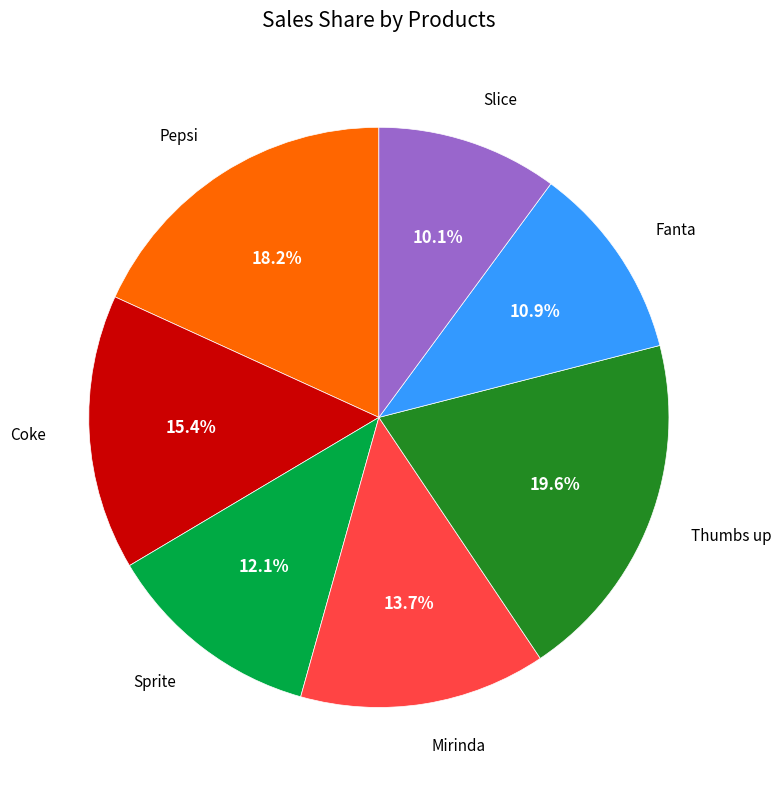

How many segments does this pie chart have?

7